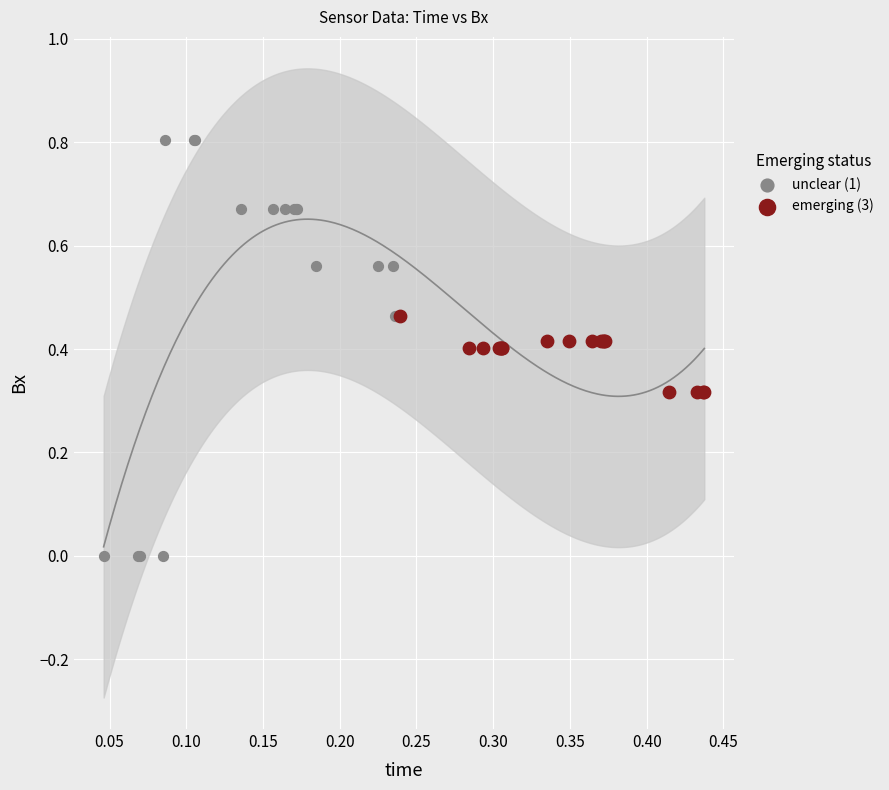

Which series contains the lowest Y value?

unclear (1)